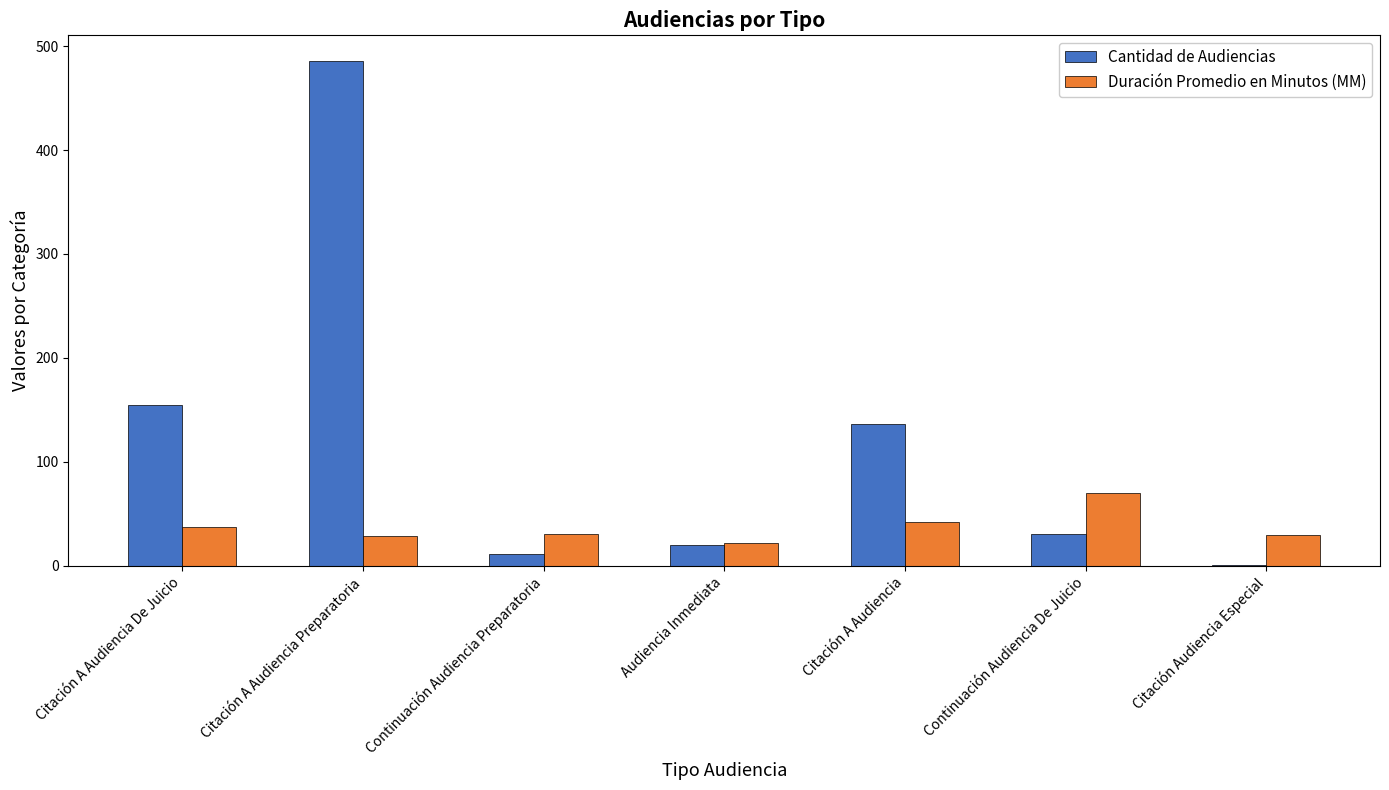

What is the sum of the Cantidad de Audiencias values at Continuación Audiencia Preparatoria and Citación A Audiencia De Juicio?

166